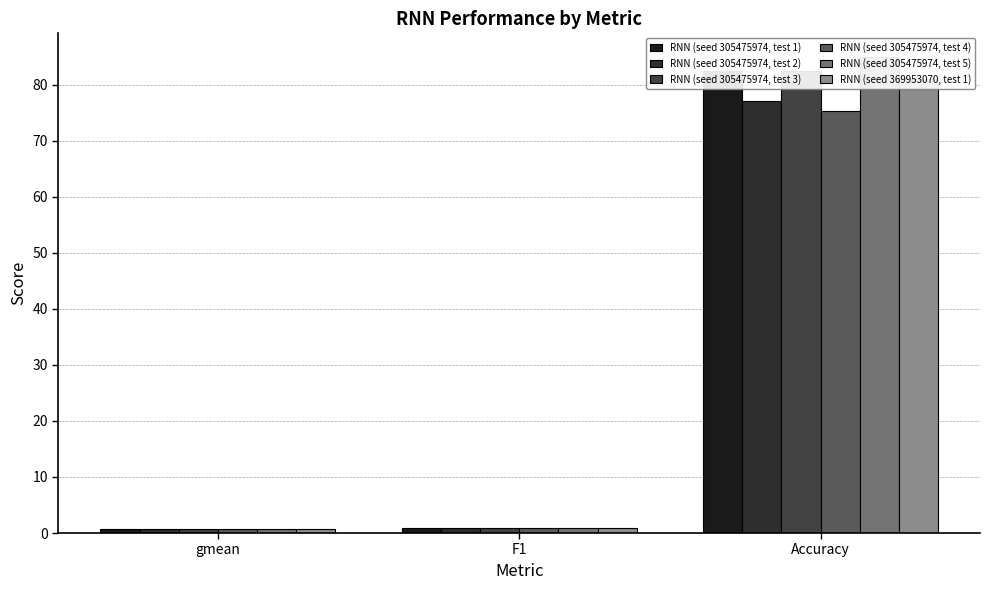

Between gmean and F1, which is larger?

F1